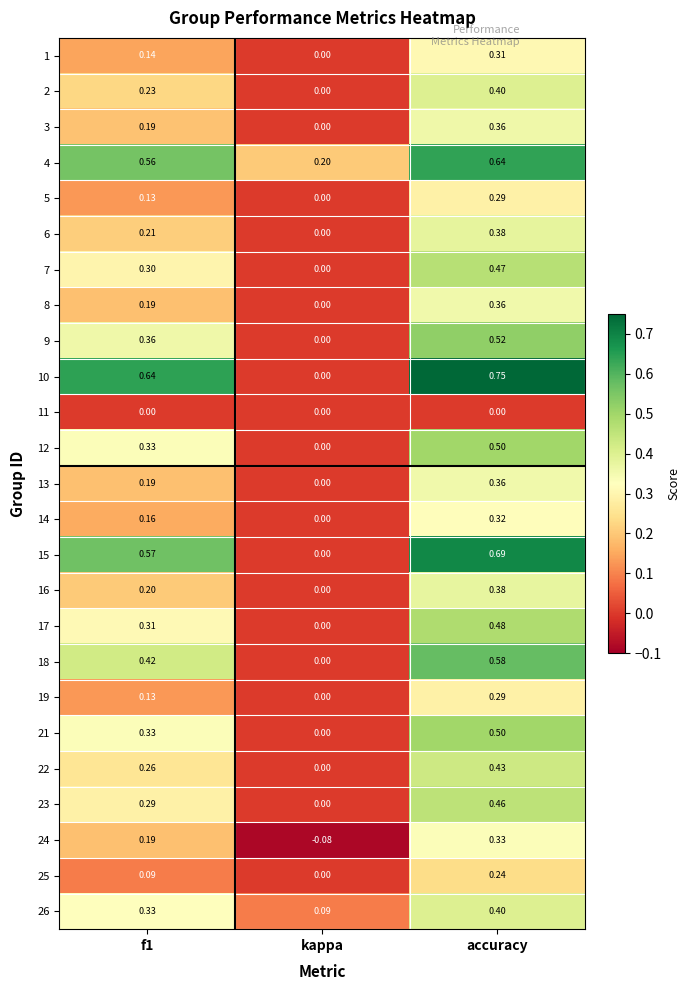

Count the number of categories in the chart.

3